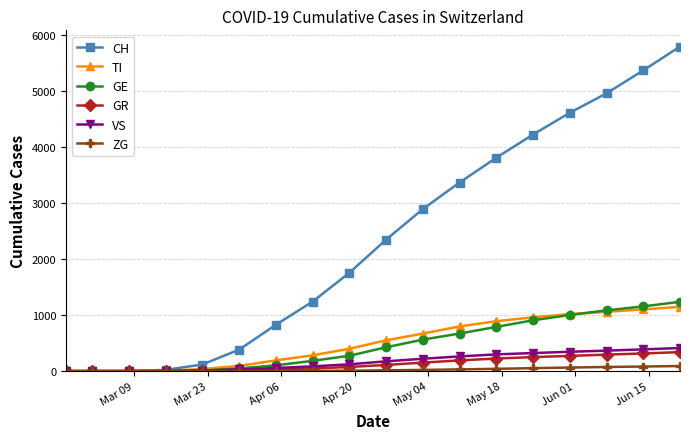

Does the chart display data point markers on the line(s)?

Yes